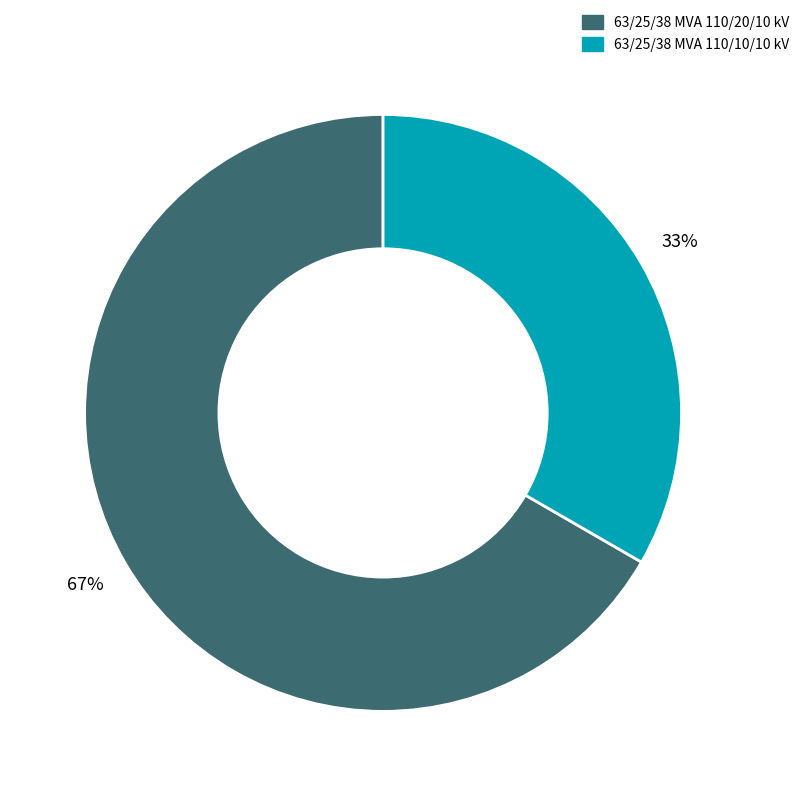

Approximately how many times larger is the value at 63/25/38 MVA 110/10/10 kV compared to 63/25/38 MVA 110/20/10 kV?

0.5